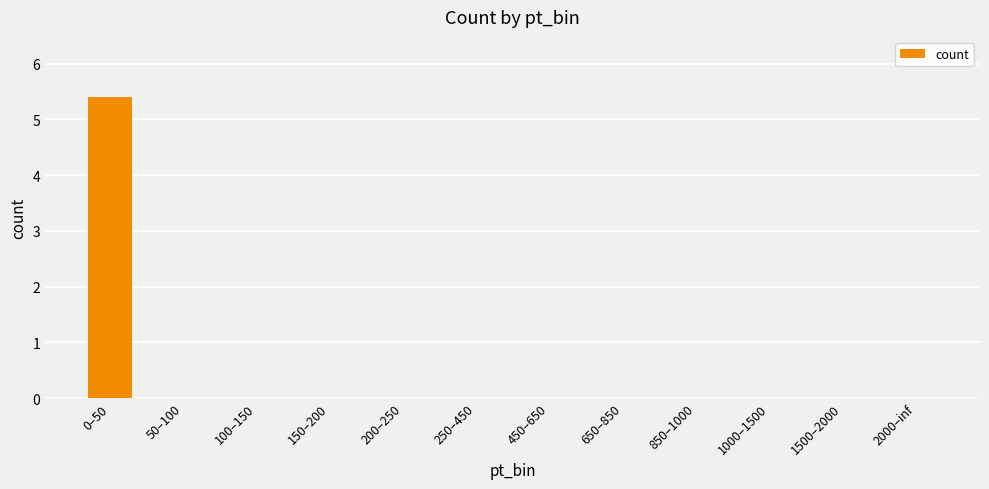

How many distinct data groups are displayed?

1